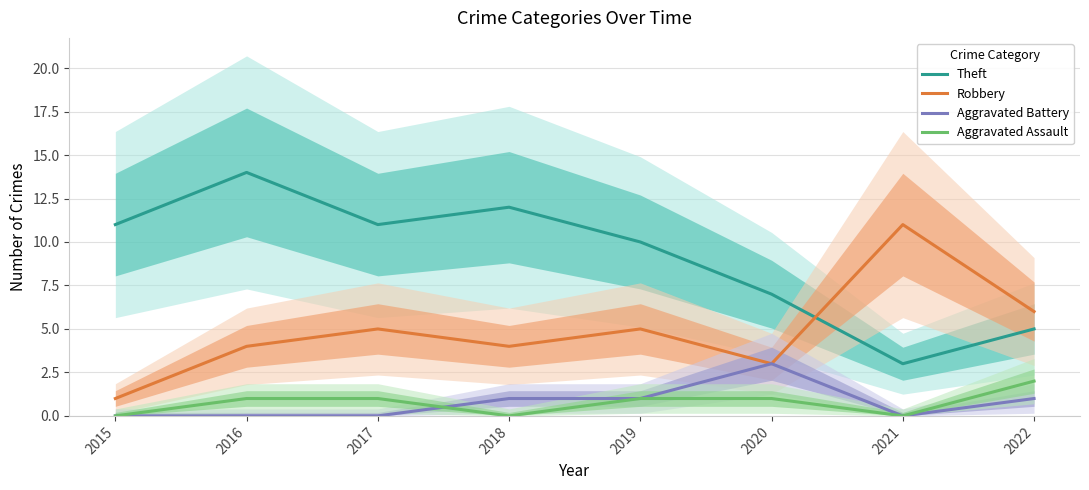

Which series has the largest range (max minus min)?

Theft